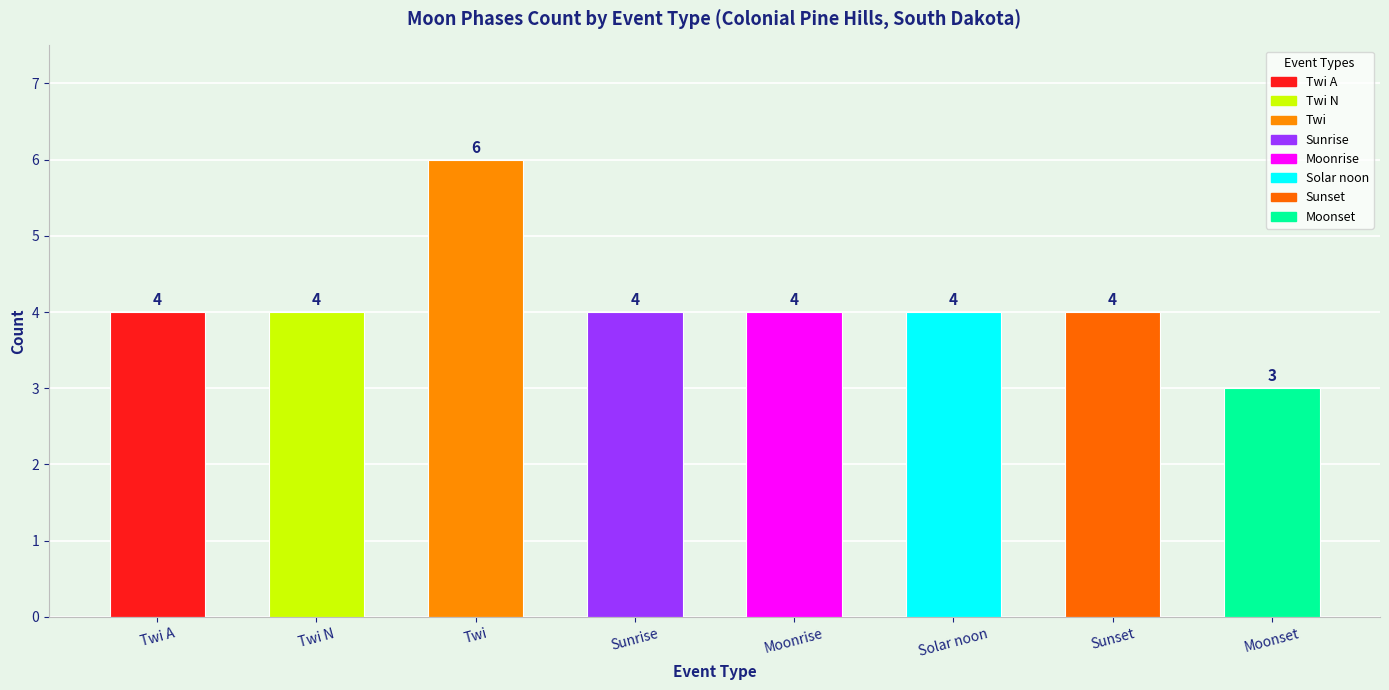

How many distinct data groups are displayed?

1